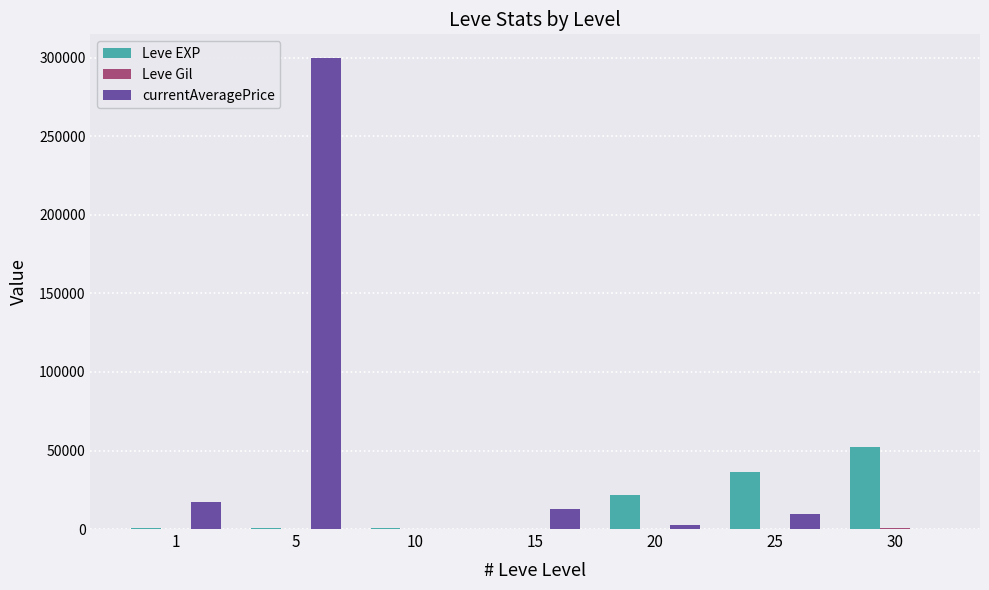

What is the difference between the currentAveragePrice values at 15 and 1?

4647